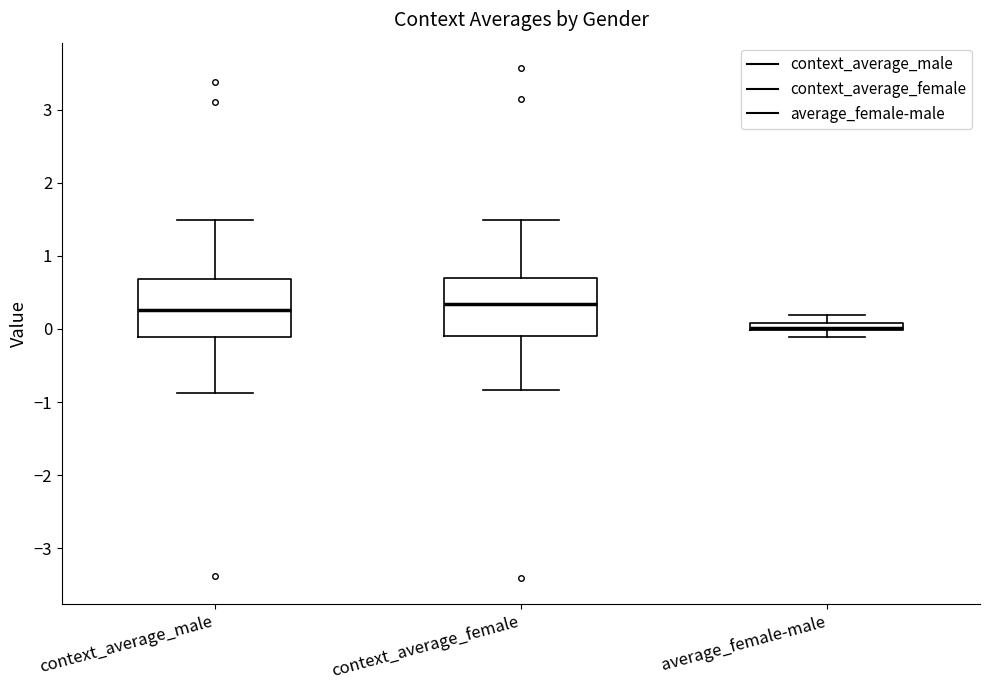

Where does the upper whisker of the box for context_average_male end on the y-axis? The values are not printed on the chart, so give them approximately, as read against the axis.

1.5